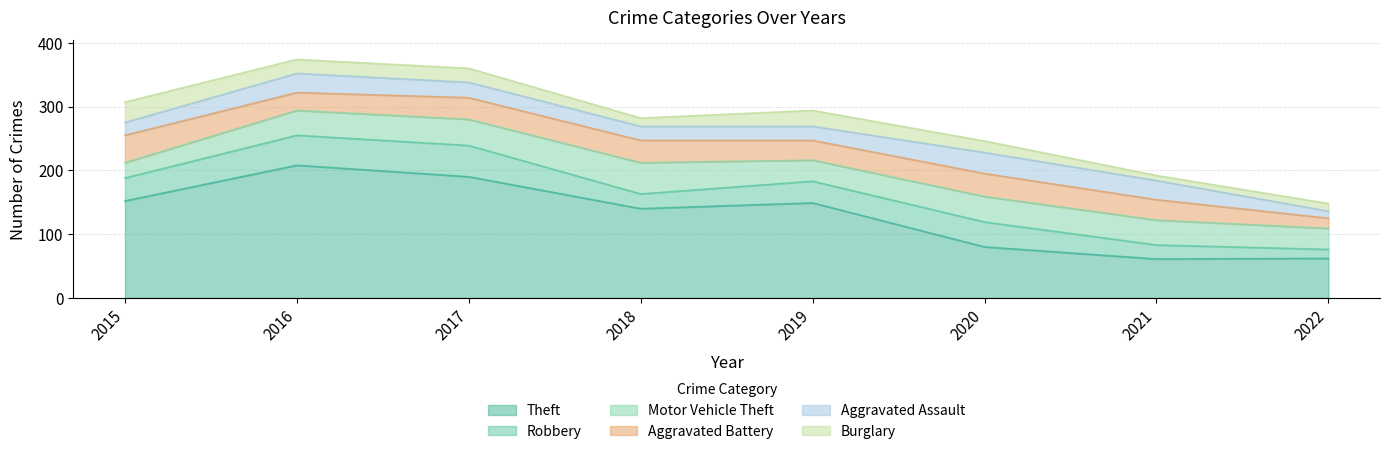

In Aggravated Battery, how many points are higher than both neighbors (excluding endpoints)?

2